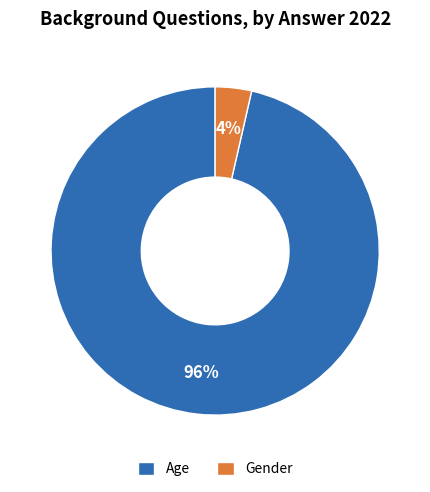

Is there any slice that represents more than half of the pie?

Yes